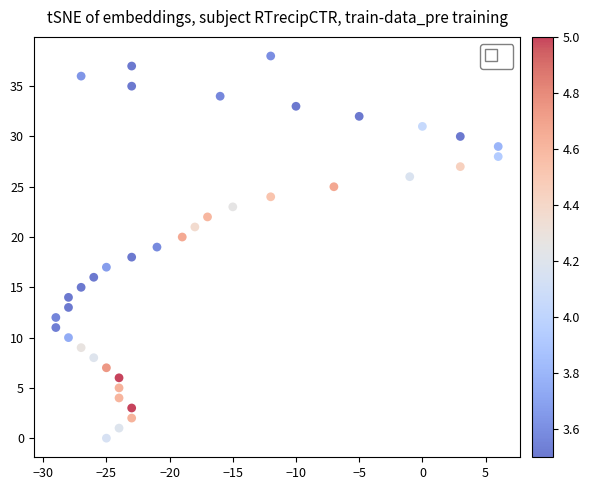

What is the range of X values (max minus min)?

35